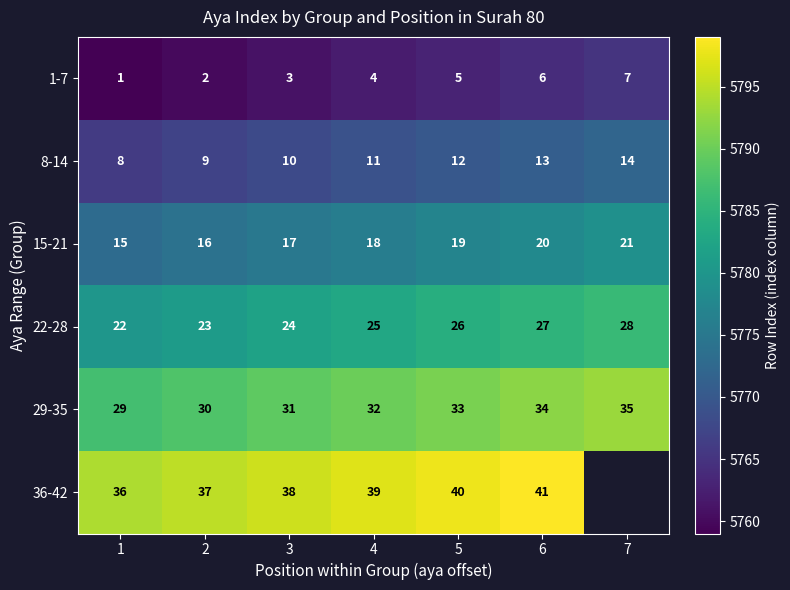

At 5, list the series in order from smallest to largest.

1-7, 8-14, 15-21, 22-28, 29-35, 36-42